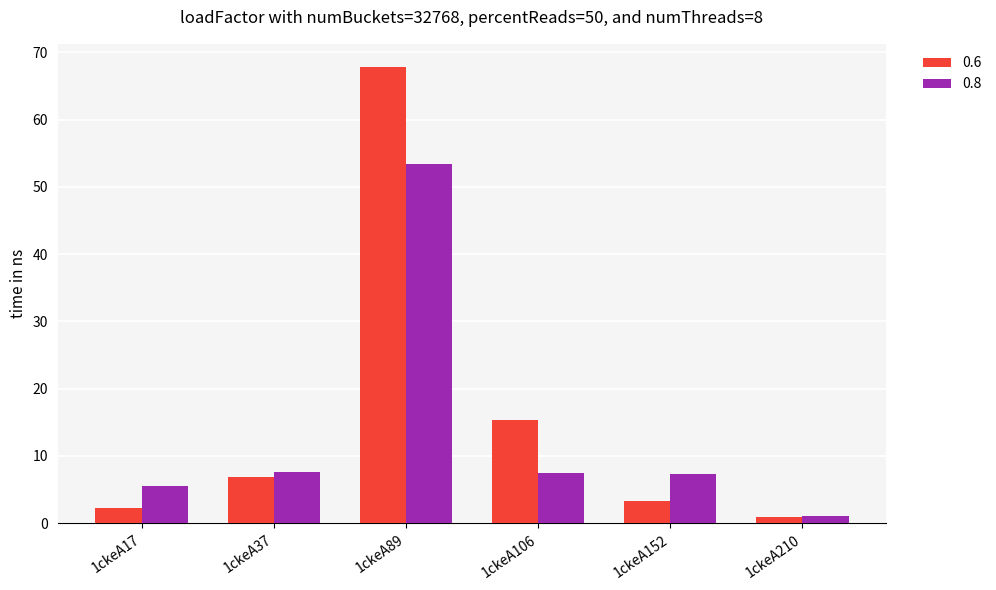

At how many categories does at least one series exceed 35?

1